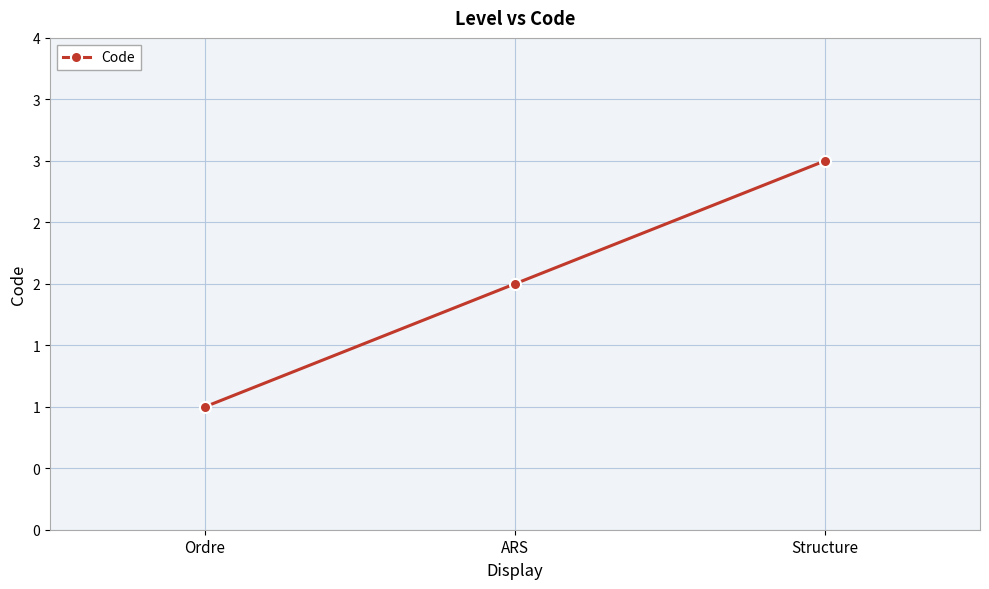

Reading left to right, list all the values displayed in this chart.

Ordre=1	ARS=2	Structure=3